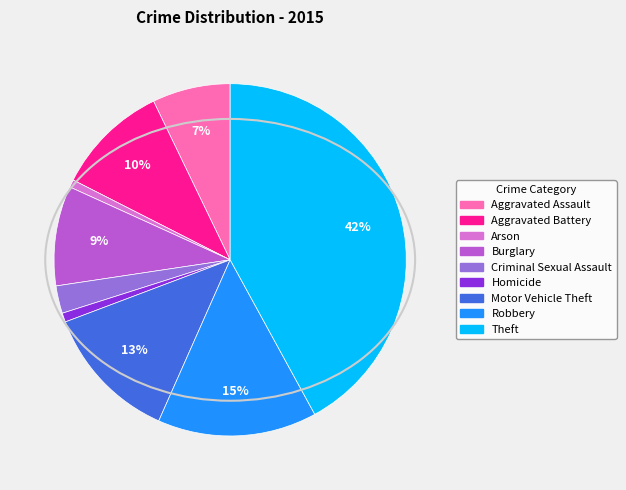

Do Aggravated Battery and Arson together represent more than half of the pie?

No